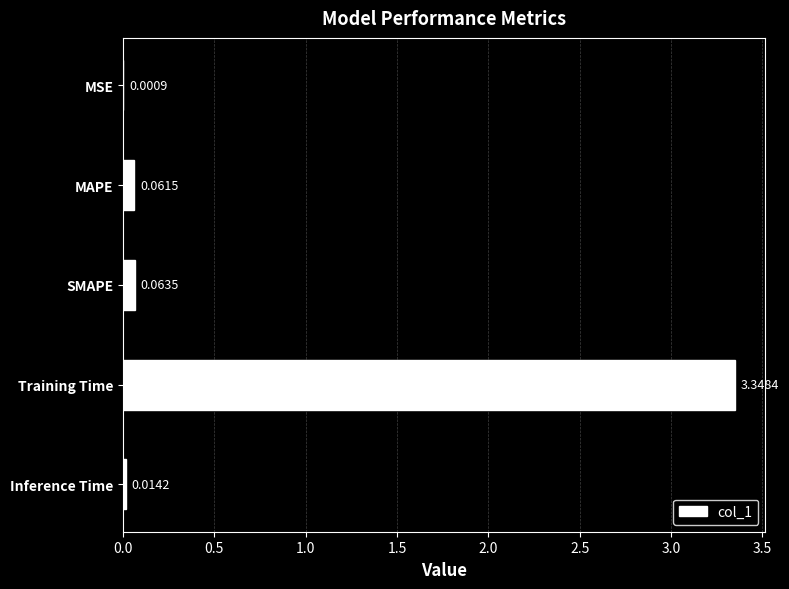

At which label is the value closest to 1?

SMAPE